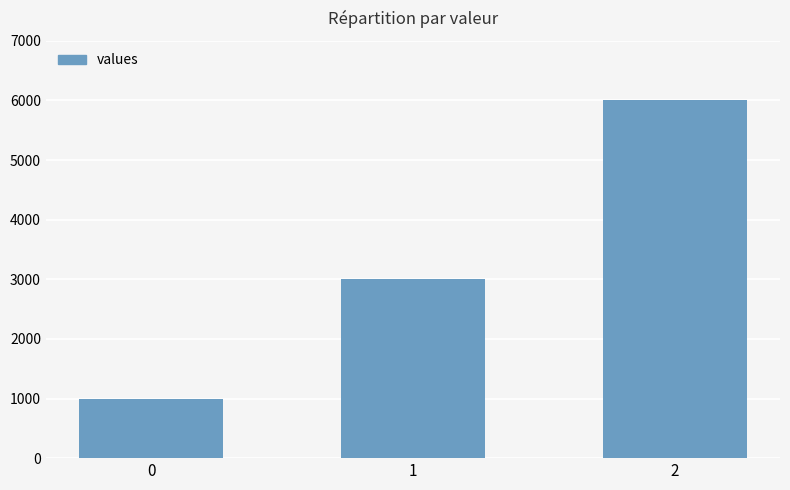

At which label is the value closest to 3500?

1